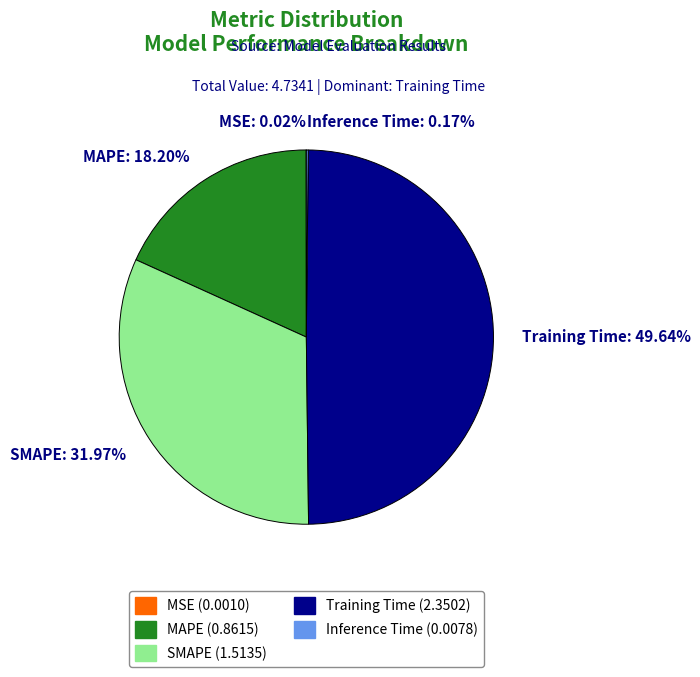

To the nearest percent, what is the difference between the largest and smallest slice percentages?

50%